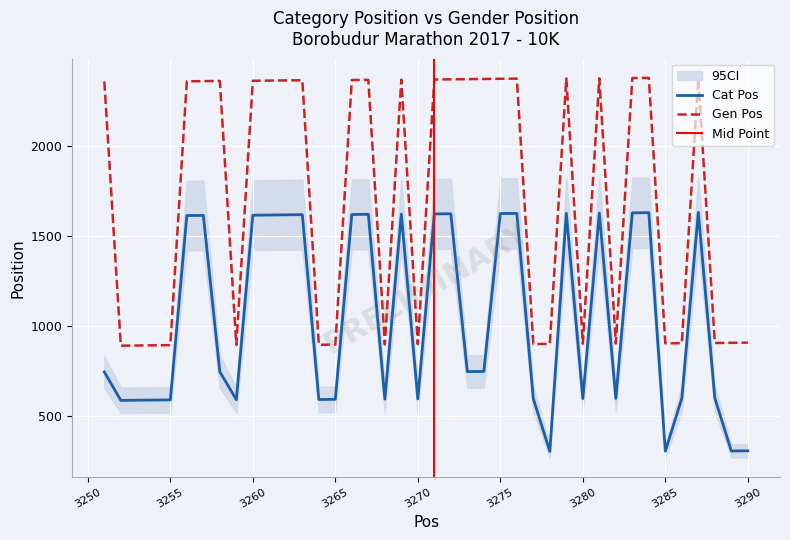

Reading left to right, list all the values displayed in this chart.

Cat Pos: 3251=746	3252=588	3253=589	3254=590	3255=591	3256=1615	3257=1616	3258=747	3259=592	3260=1617	3261=1618	3262=1619	3263=1620	3264=593	3265=594	3266=1621	3267=1622	3268=595	3269=1623	3270=596	3271=1624	3272=1625	3273=748	3274=749	3275=1626	3276=1627	3277=597	3278=305	3279=1628	3280=598	3281=1629	3282=599	3283=1630	3284=1631	3285=306	3286=600	3287=1632	3288=601	3289=307	3290=308
Gen Pos: 3251=2360	3252=892	3253=893	3254=894	3255=895	3256=2361	3257=2362	3258=2363	3259=896	3260=2364	3261=2365	3262=2366	3263=2367	3264=897	3265=898	3266=2368	3267=2369	3268=899	3269=2370	3270=900	3271=2371	3272=2372	3273=2373	3274=2374	3275=2375	3276=2376	3277=901	3278=902	3279=2377	3280=903	3281=2378	3282=904	3283=2379	3284=2380	3285=905	3286=906	3287=2381	3288=907	3289=908	3290=909